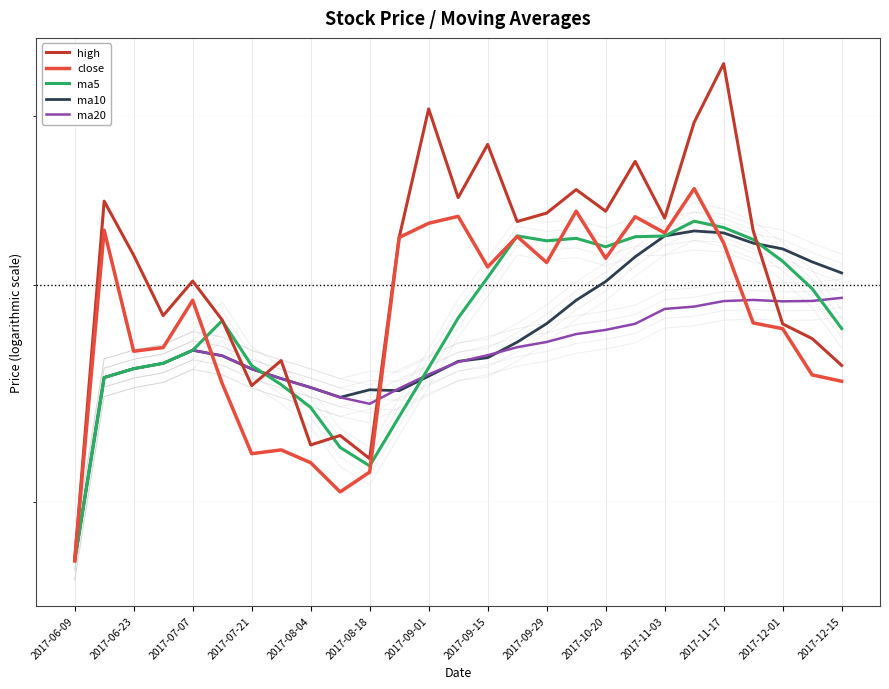

List the series in order of their peak value, highest first.

high, close, ma5, ma10, ma20